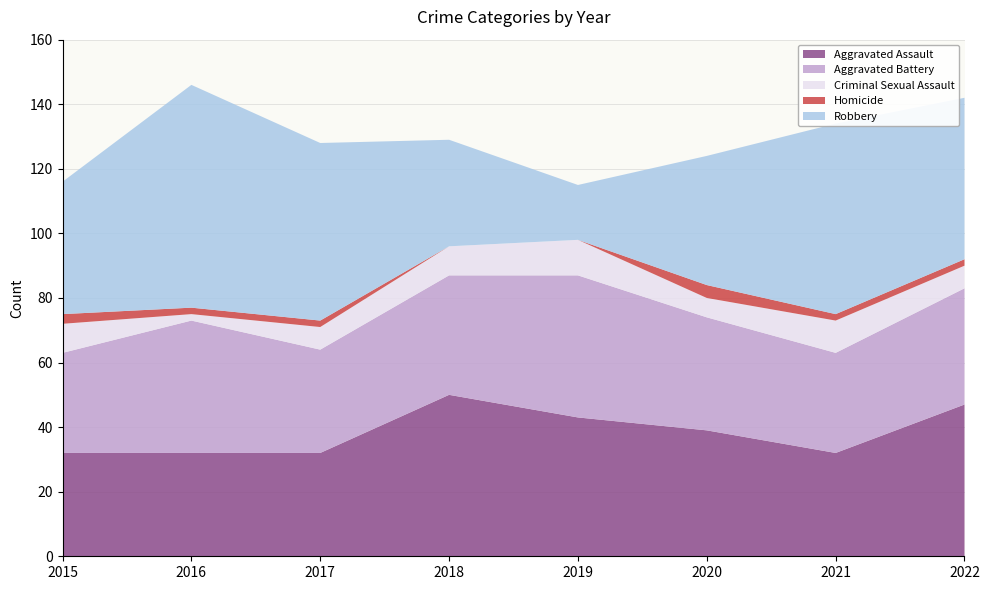

Reading right to left, transcribe all the data shown in this chart.

Aggravated Assault: 47	32	39	43	50	32	32	32
Aggravated Battery: 36	31	35	44	37	32	41	31
Criminal Sexual Assault: 7	10	6	11	9	7	2	9
Homicide: 2	2	4	0	0	2	2	3
Robbery: 50	59	40	17	33	55	69	41